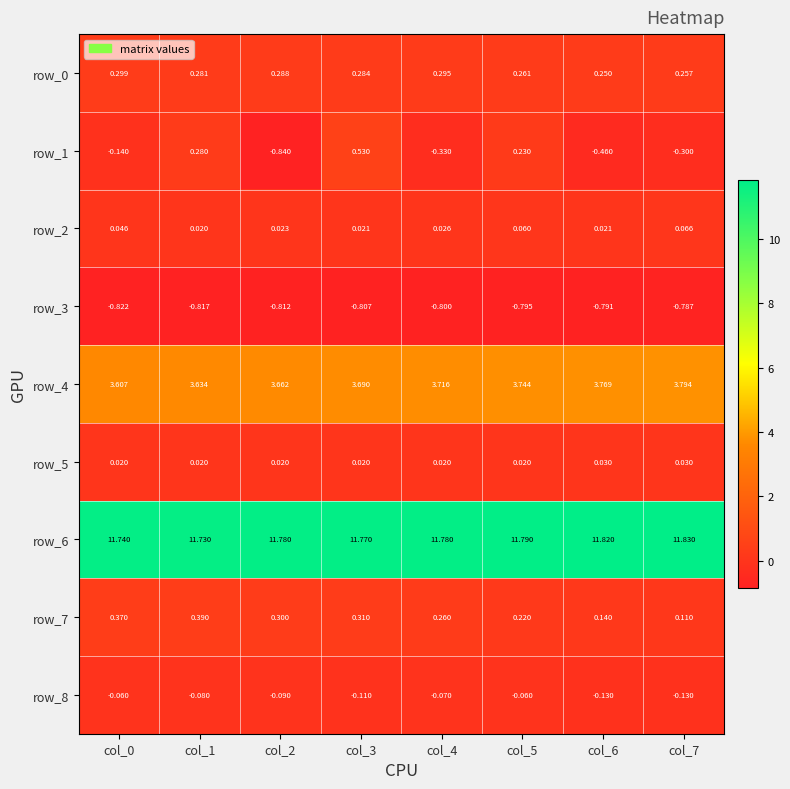

At col_1, list the series in order from smallest to largest.

row_3, row_8, row_5, row_2, row_1, row_0, row_7, row_4, row_6